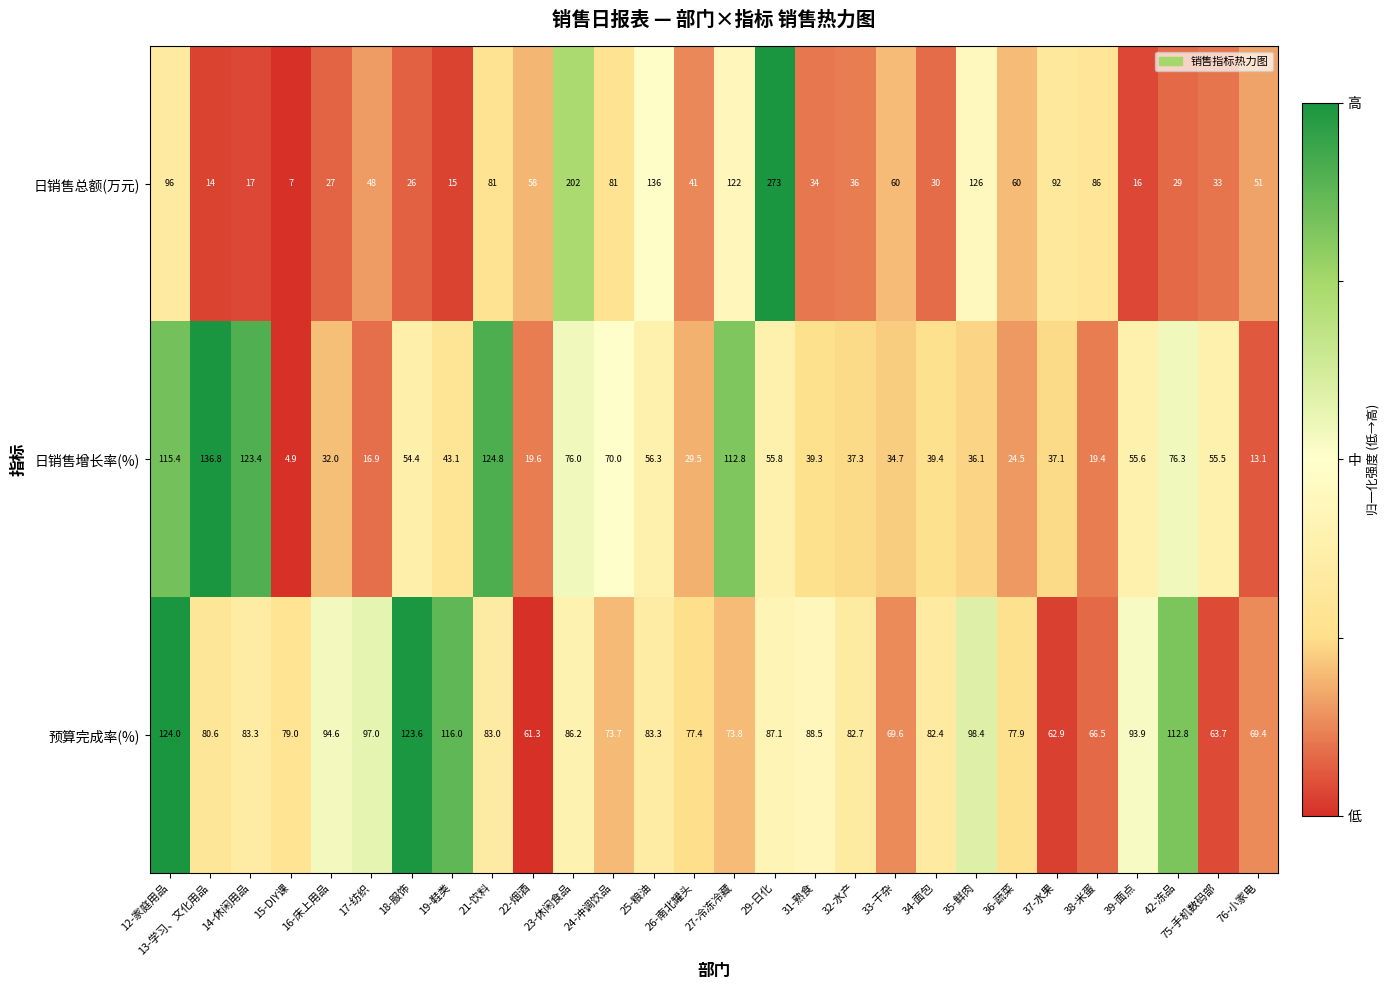

What is the difference between the second highest and second lowest values in the 日销售总额(万元) series?

188.0